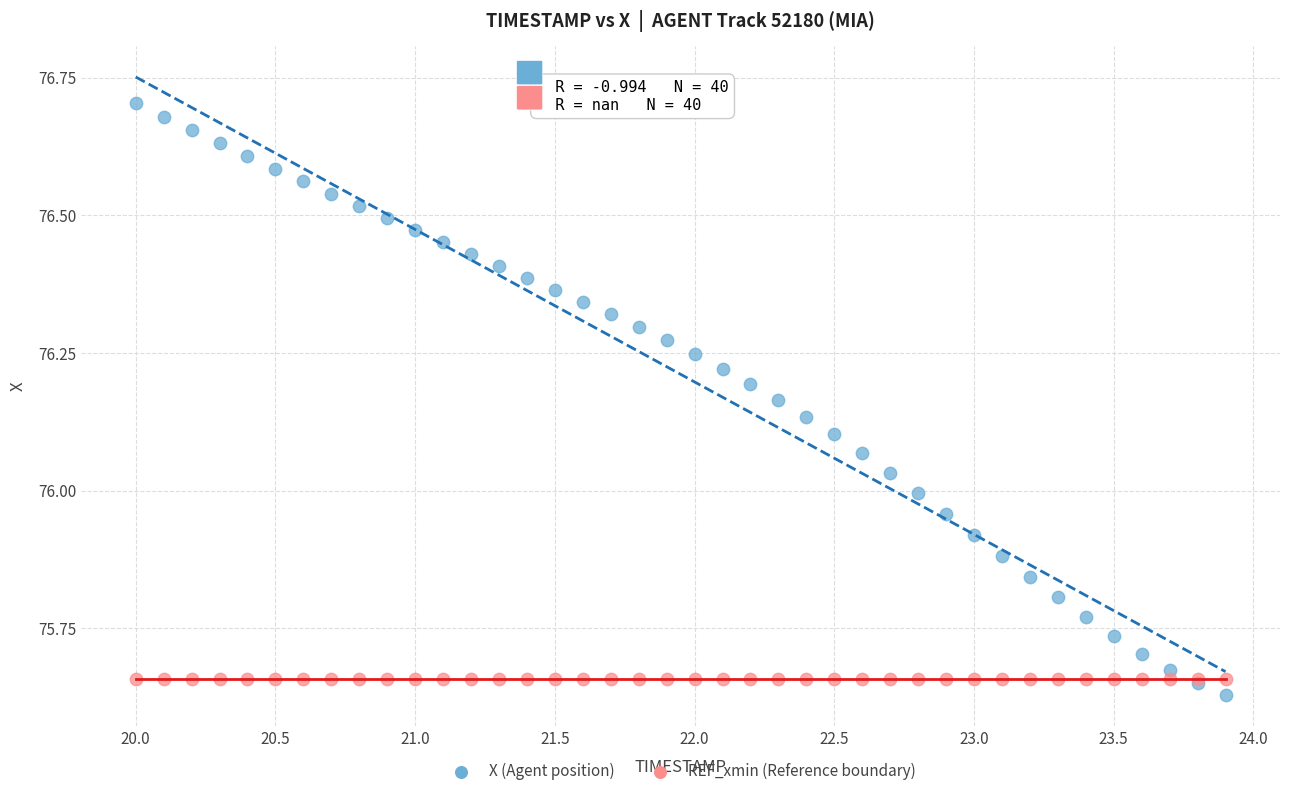

Which series reaches the maximum Y coordinate?

X (Agent position)